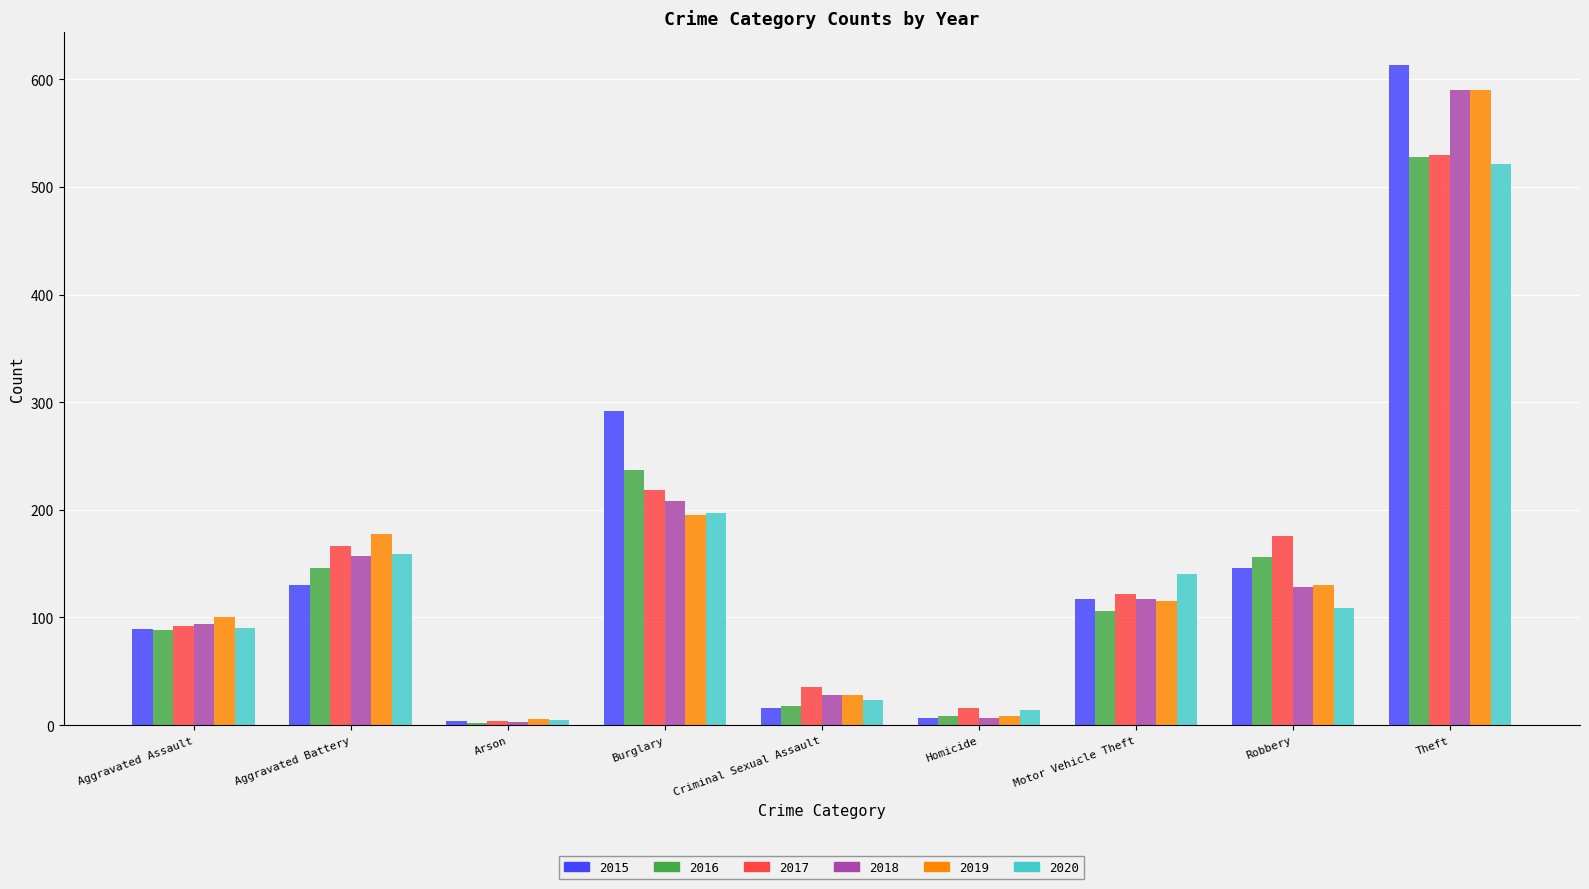

What are all the series names shown in the legend?

2015, 2016, 2017, 2018, 2019, 2020